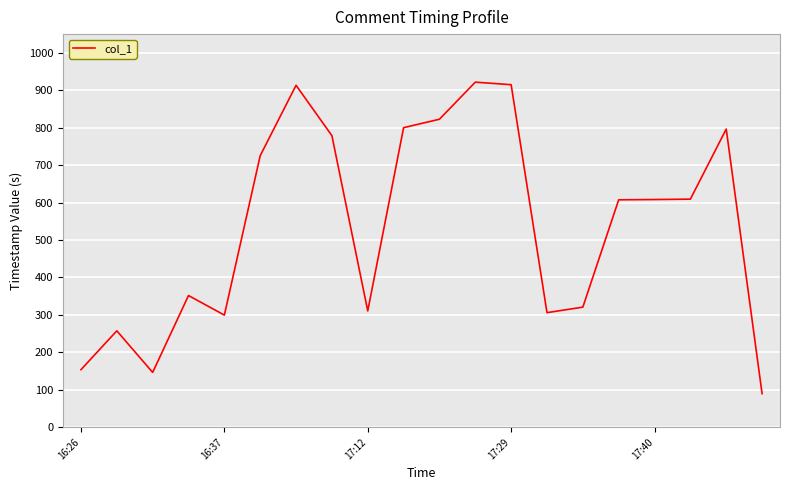

What is the maximum value shown in the chart?

921.7